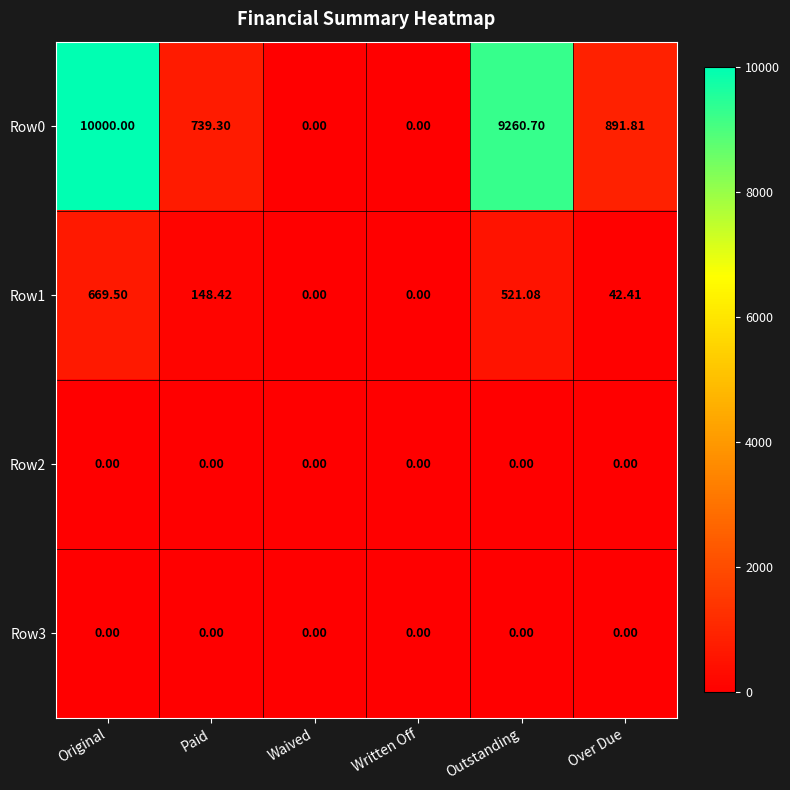

At which label does Row0 first exceed 891?

Original